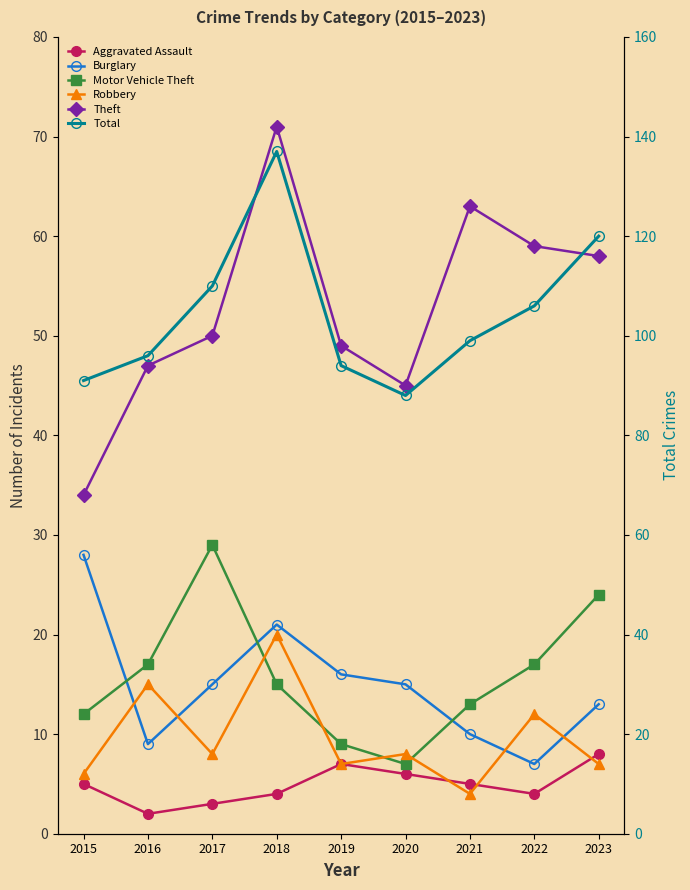

What is the greatest value displayed?

137